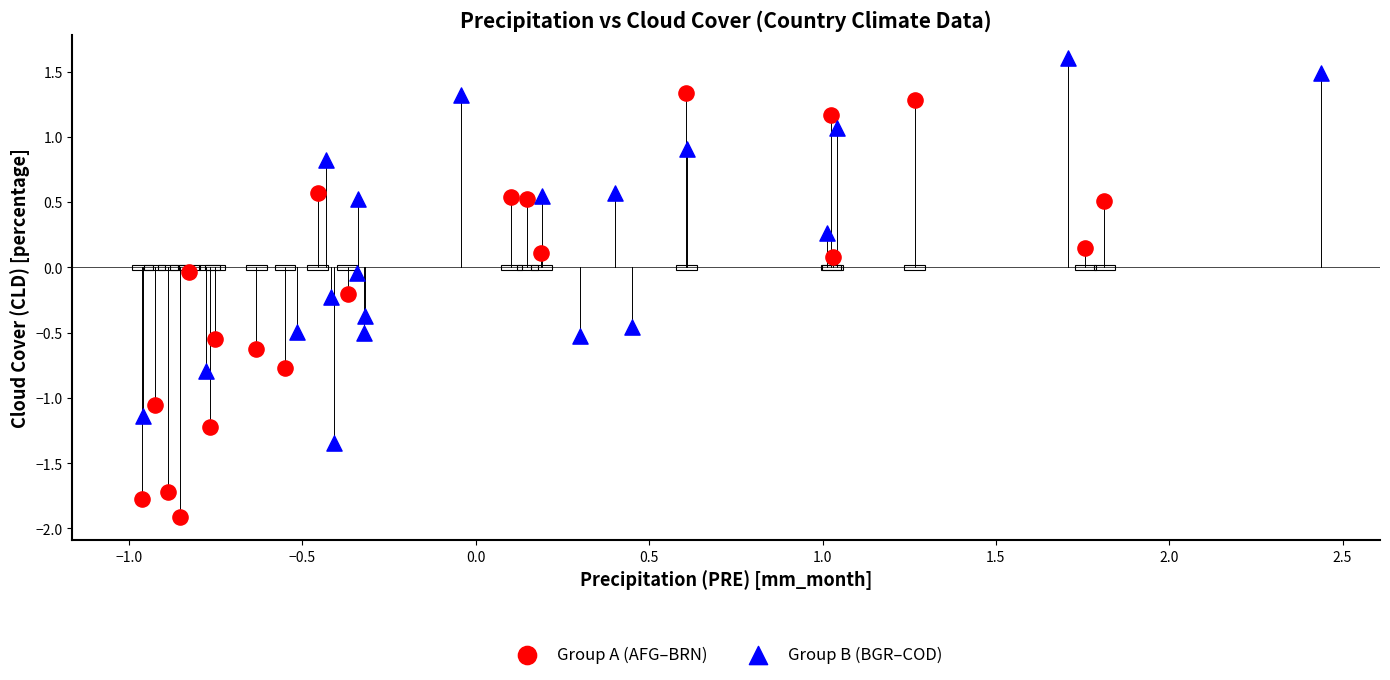

Which series contains the highest Y value?

Group B (BGR–COD)